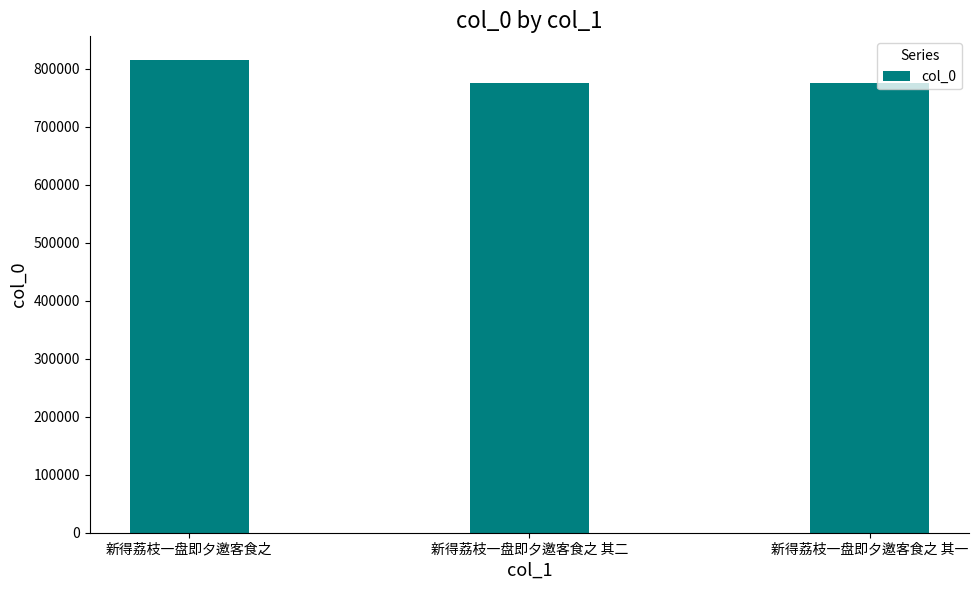

Is it true that the value at 新得荔枝一盘即夕邀客食之 is 815248?

True